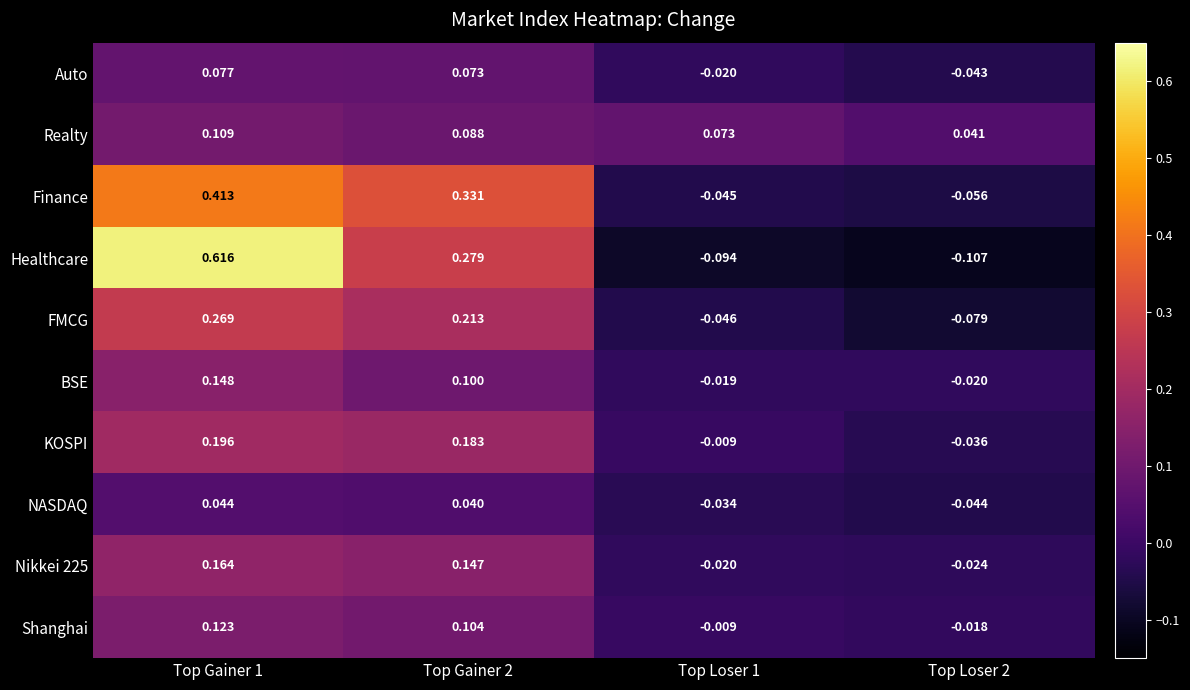

At Top Gainer 2, list the series in order from largest to smallest.

Finance, Healthcare, FMCG, KOSPI, Nikkei 225, Shanghai, BSE, Realty, Auto, NASDAQ